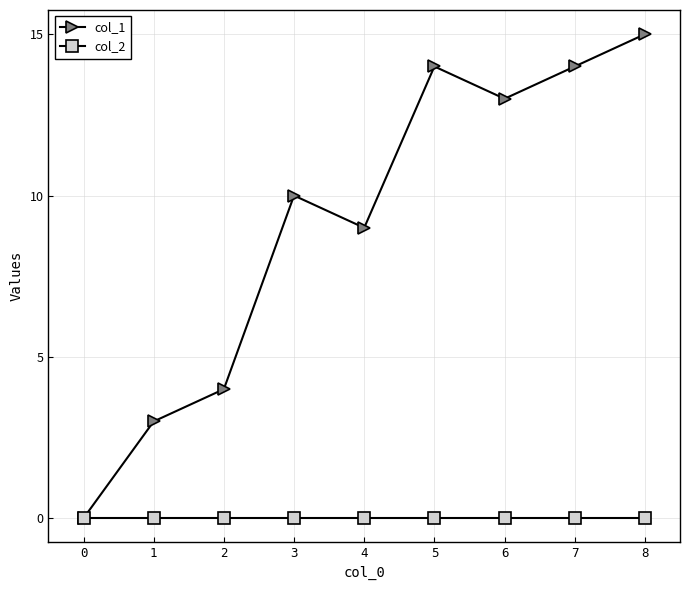

Rank the series at 1 from lowest to highest value.

col_2, col_1